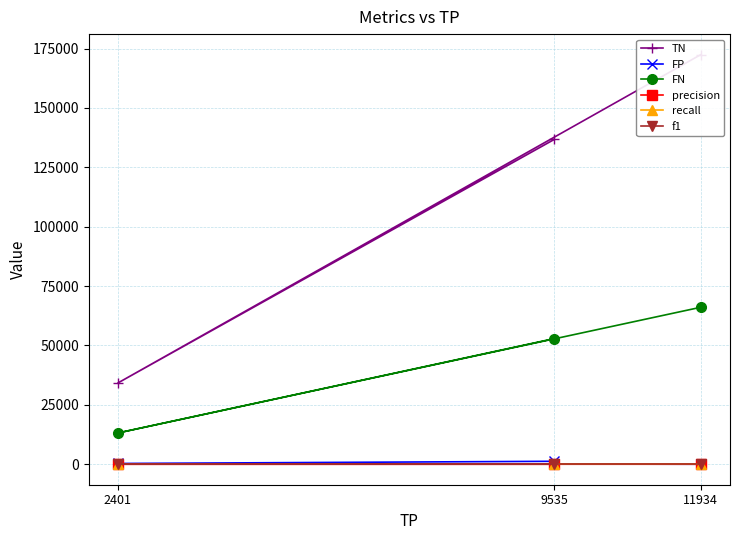

Count the FN values in the range 13160 to 66093.

3